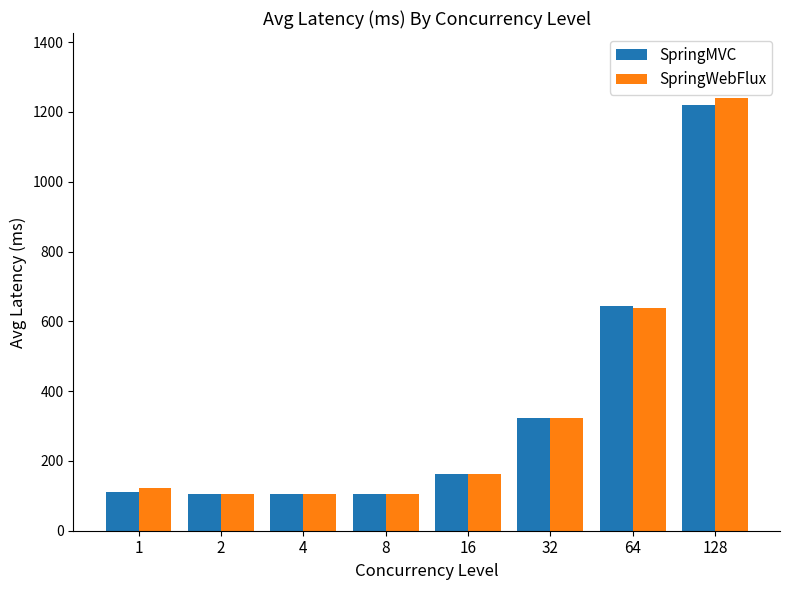

What is the spread (max minus min) of values at 16?

1.2